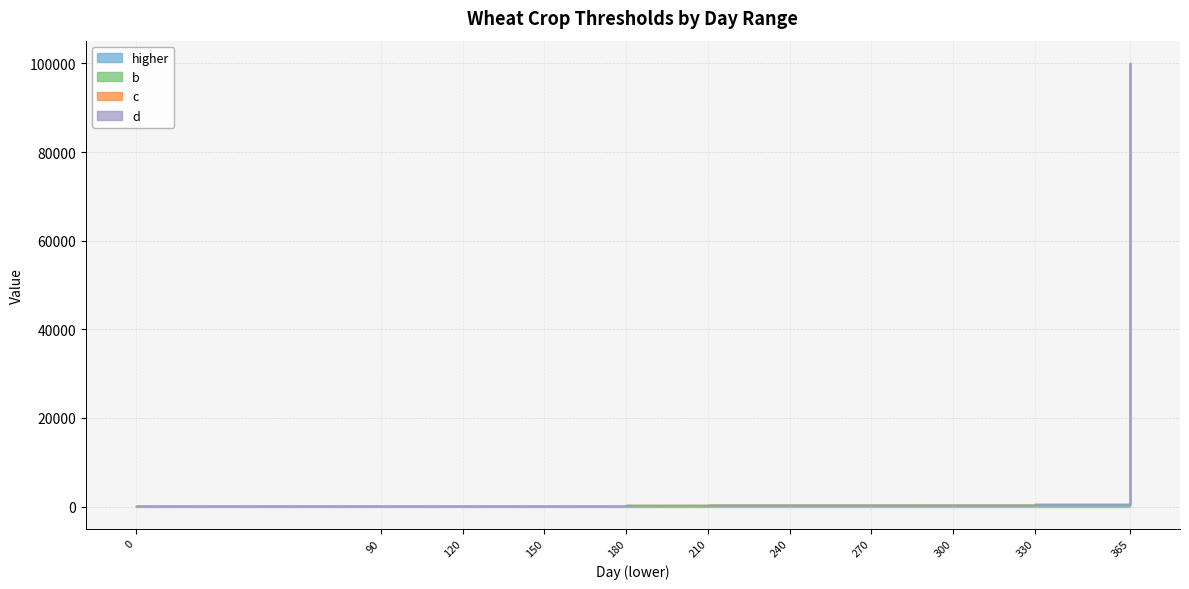

What is the difference between the maximum and minimum values in the higher series?

99911